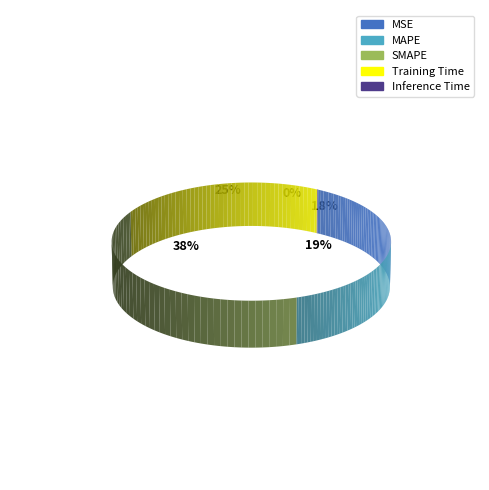

Which category has the smallest portion of the pie?

Inference Time